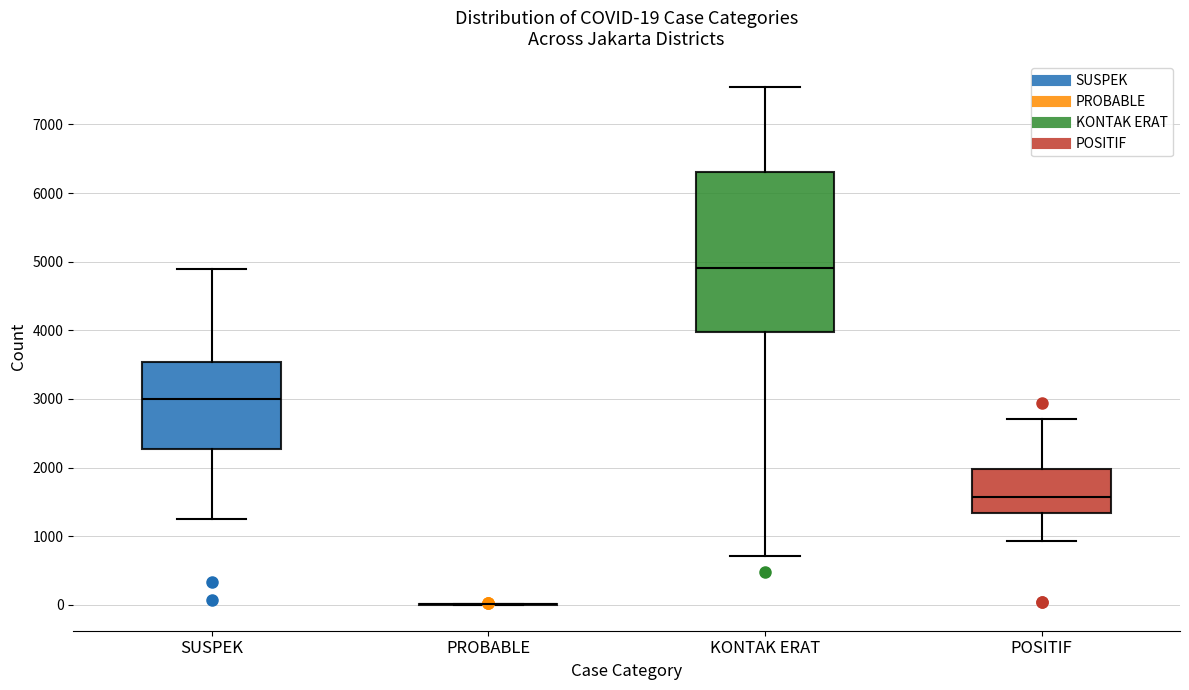

Comparing the boxes themselves (not the whiskers), which one is the tallest?

KONTAK ERAT